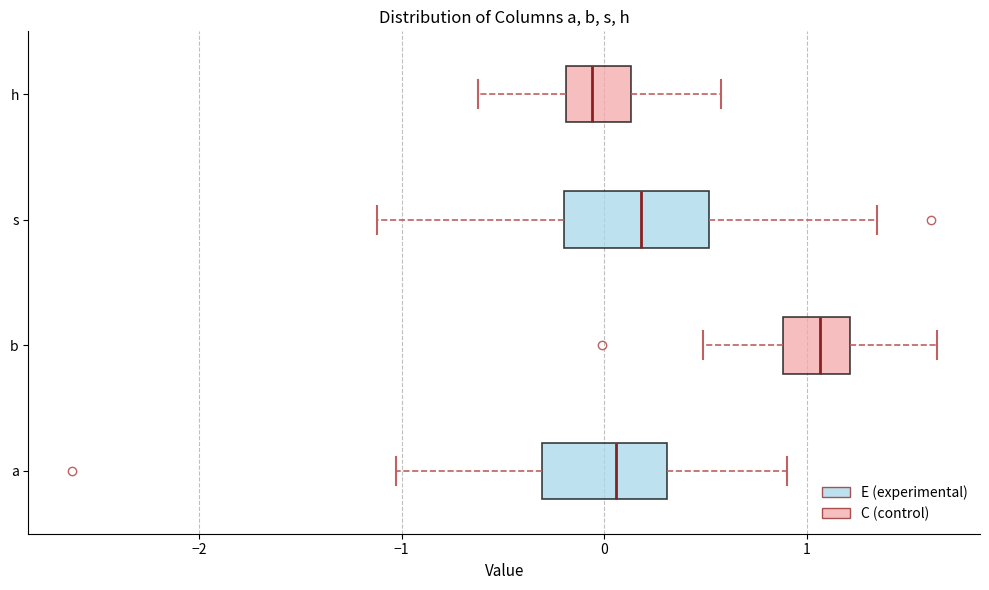

Reading bottom to top, transcribe this box plot: for each box, give where its median line is, the range the box spans, and where its two whiskers end, as read against the x-axis. The values are not printed on the chart, so give them approximately, as read against the axis.

a: median 0.1, box -0.3 to 0.3, whiskers -1.0 to 0.9
b: median 1.1, box 0.9 to 1.2, whiskers 0.5 to 1.6
s: median 0.2, box -0.2 to 0.5, whiskers -1.1 to 1.3
h: median -0.1, box -0.2 to 0.1, whiskers -0.6 to 0.6